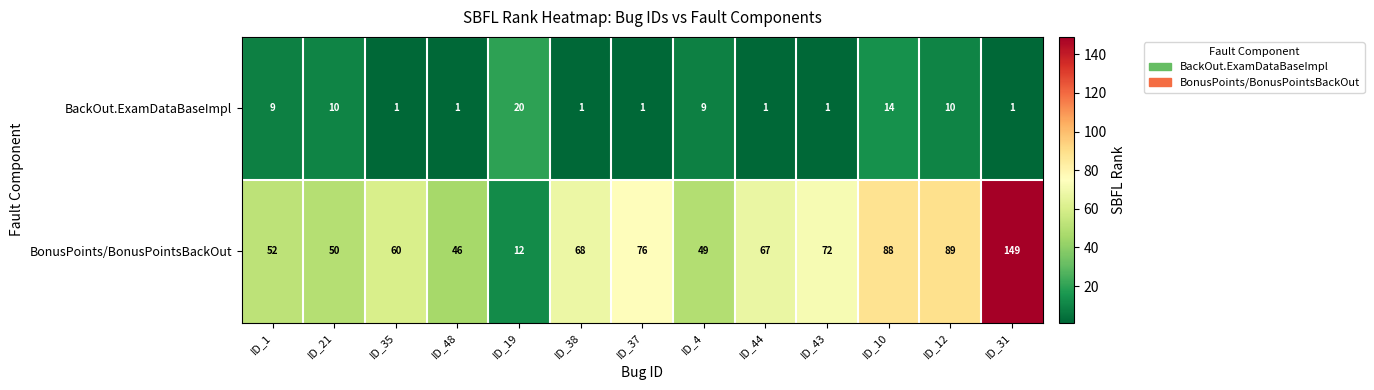

The value of BonusPoints/BonusPointsBackOut at ID_35 is 86. True or false?

False